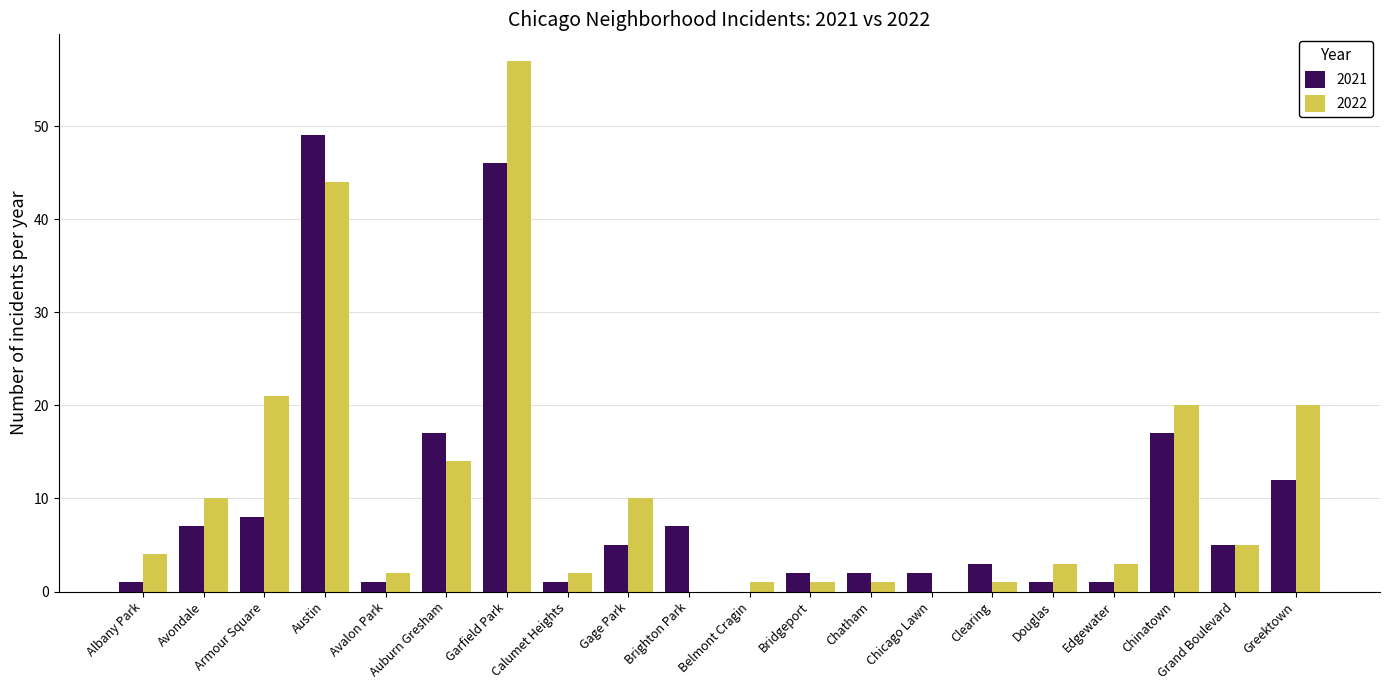

The 2021 series shows 9 at Auburn Gresham. True or false?

False